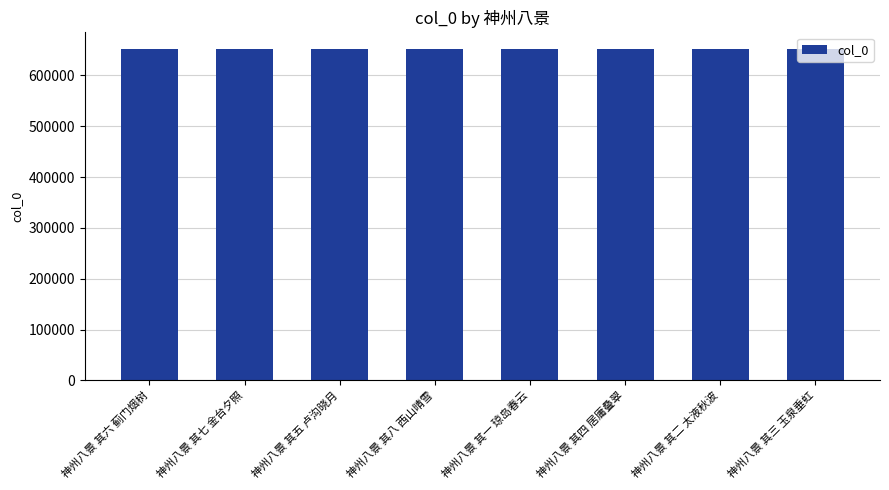

What is the ratio of the value at 神州八景 其五 卢沟晓月 to the value at 神州八景 其三 玉泉垂虹?

1.0